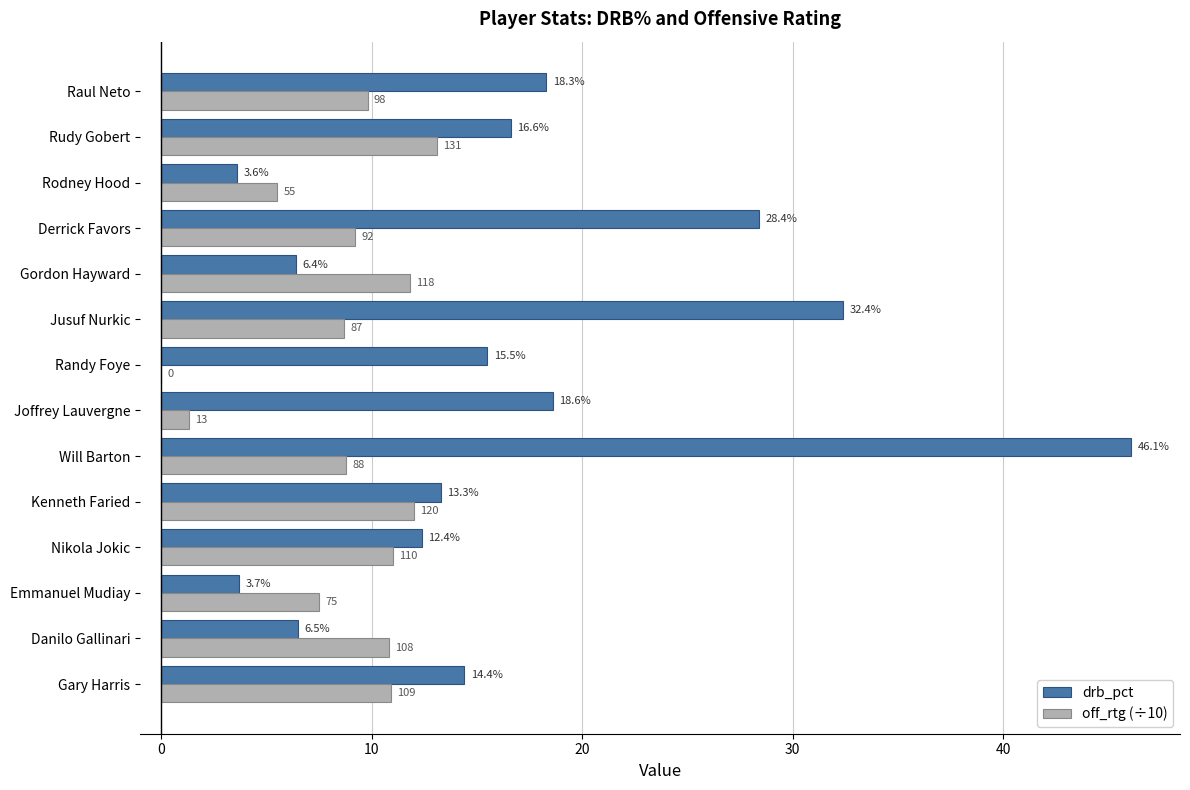

How many categories are shown in the chart?

14